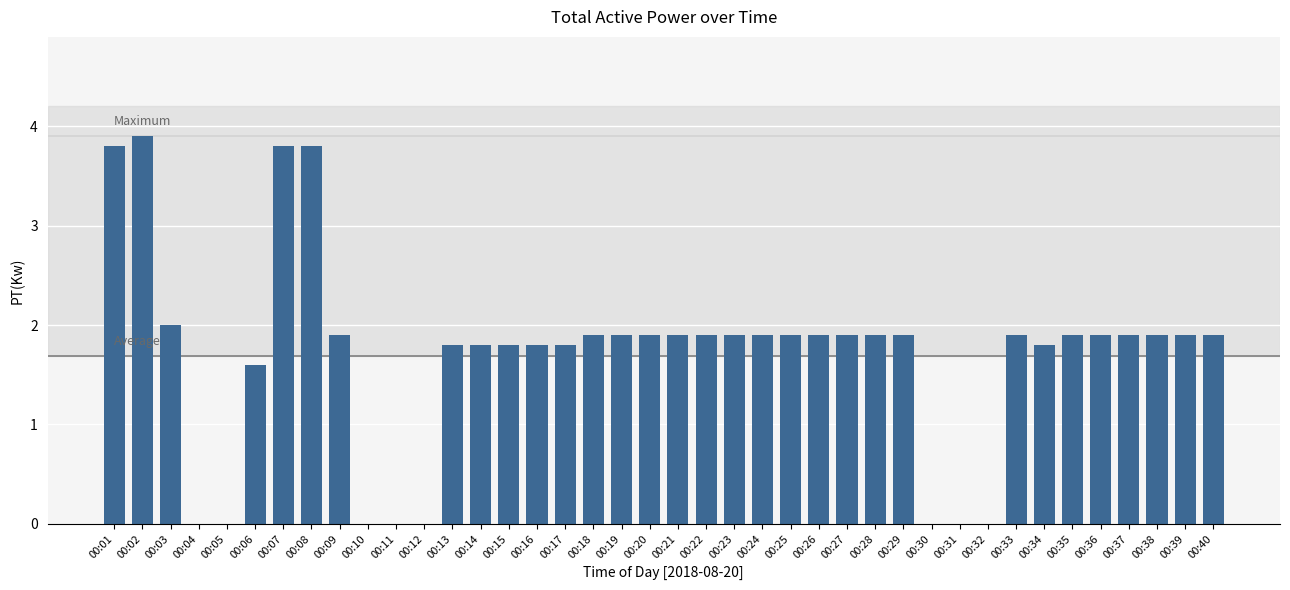

Reading left to right, extract all data points from this chart.

00:01=3.8	00:02=3.9	00:03=2.0	00:04=0.0	00:05=0.0	00:06=1.6	00:07=3.8	00:08=3.8	00:09=1.9	00:10=0.0	00:11=0.0	00:12=0.0	00:13=1.8	00:14=1.8	00:15=1.8	00:16=1.8	00:17=1.8	00:18=1.9	00:19=1.9	00:20=1.9	00:21=1.9	00:22=1.9	00:23=1.9	00:24=1.9	00:25=1.9	00:26=1.9	00:27=1.9	00:28=1.9	00:29=1.9	00:30=0.0	00:31=0.0	00:32=0.0	00:33=1.9	00:34=1.8	00:35=1.9	00:36=1.9	00:37=1.9	00:38=1.9	00:39=1.9	00:40=1.9